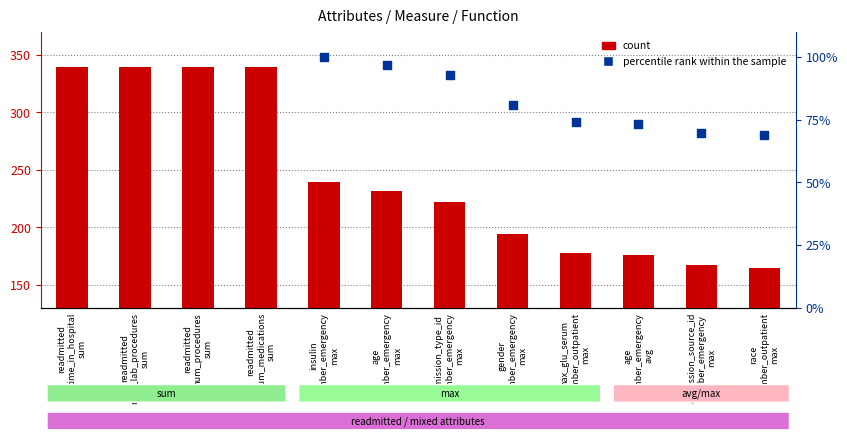

What is the total value across all series at age
number_emergency
max?

328.3